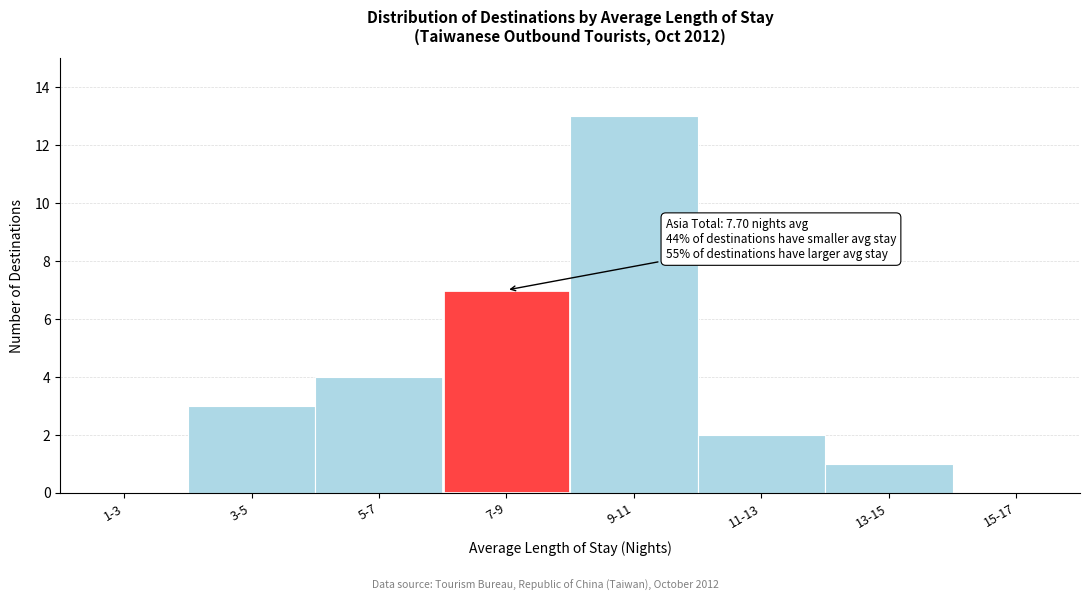

Reading left to right, transcribe all the data shown in this chart.

1-3=0	3-5=3	5-7=4	7-9=7	9-11=13	11-13=2	13-15=1	15-17=0